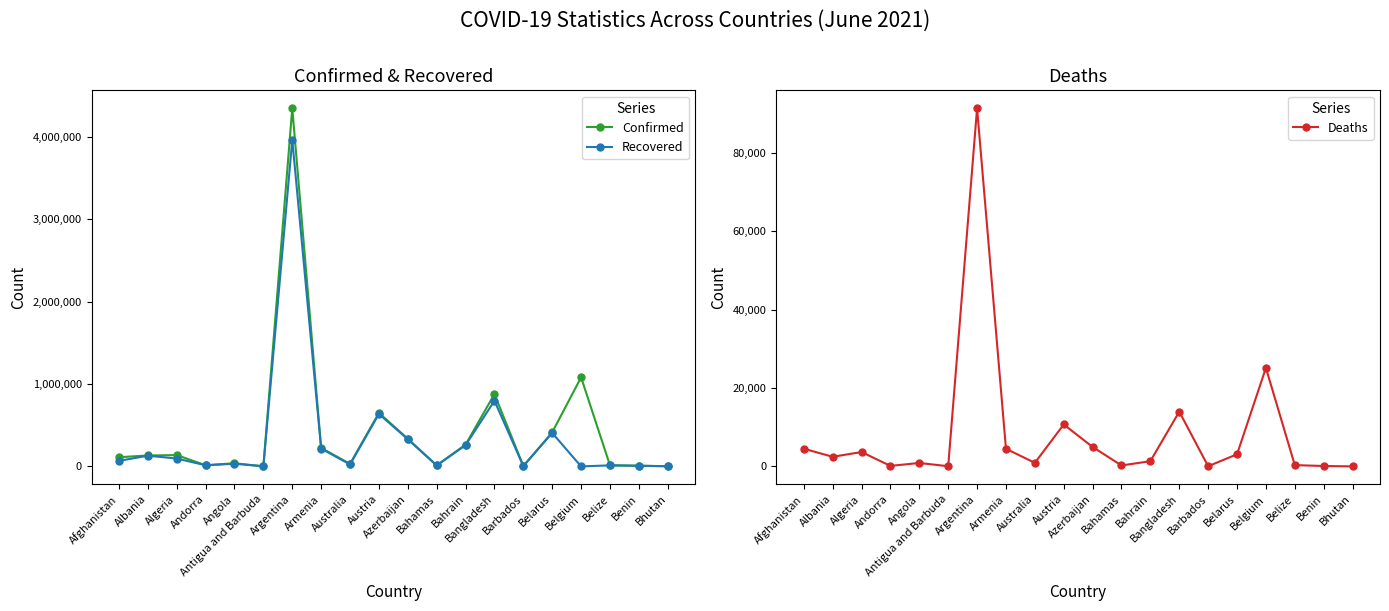

Which series has the widest spread of values?

Confirmed